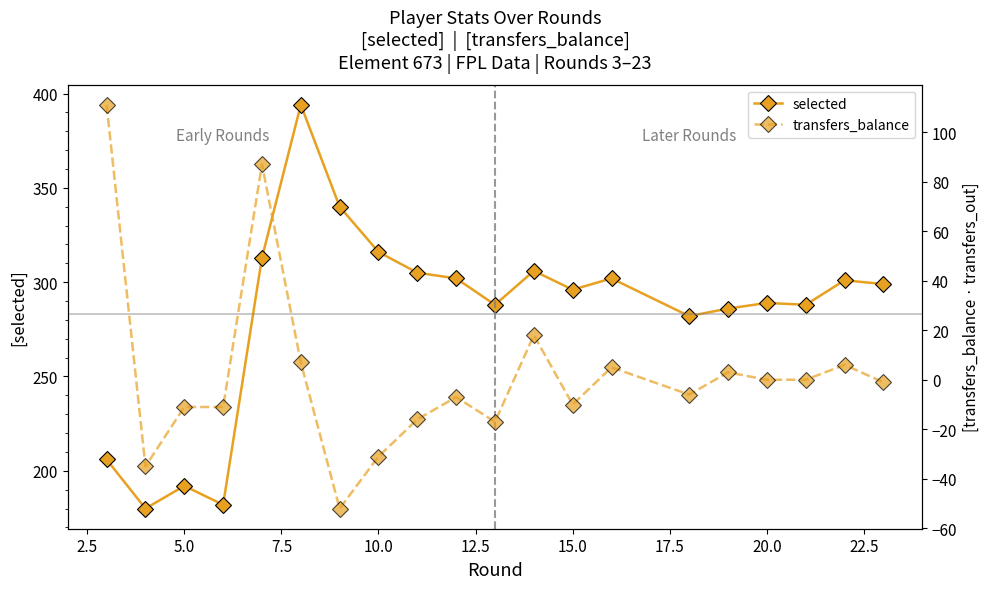

How many lines are shown in the chart?

2